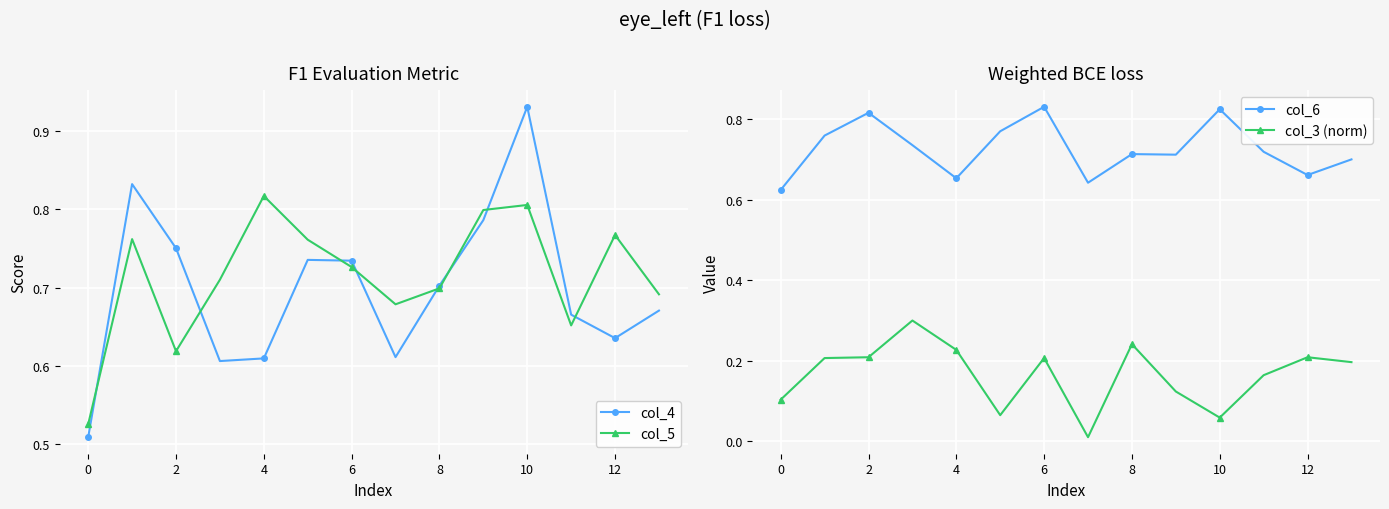

At which category does col_5 reach its first local valley?

2